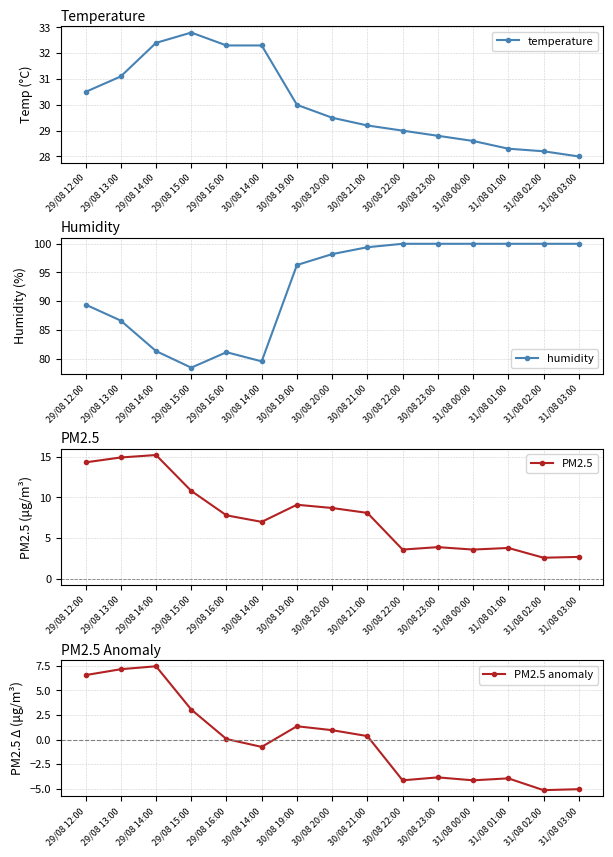

Which series has the largest range (max minus min)?

humidity